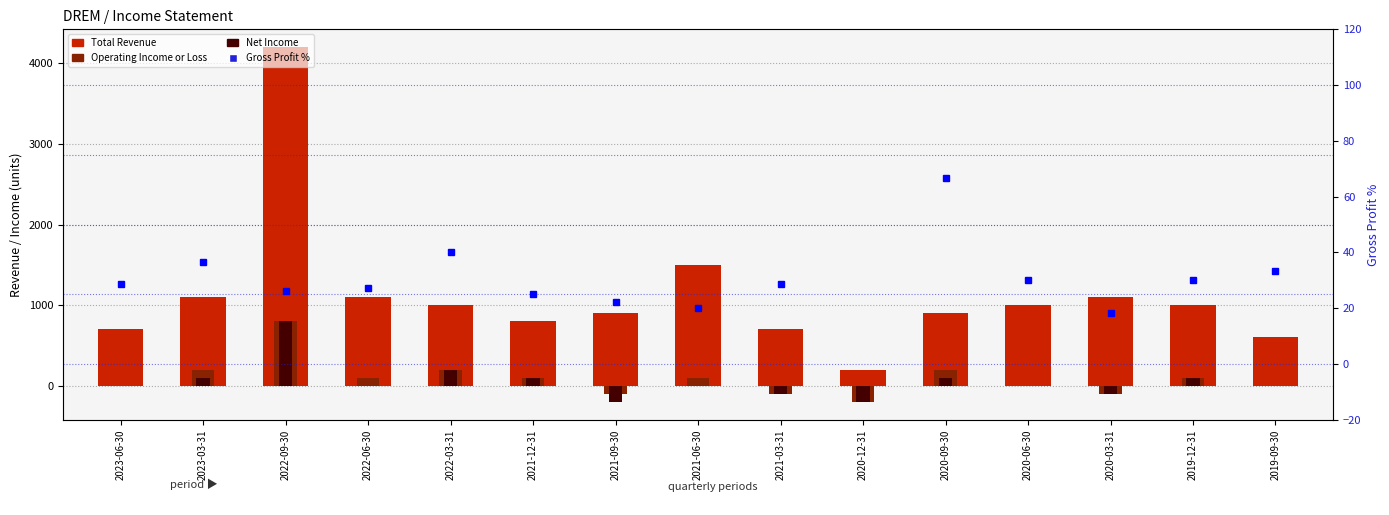

What is the label of the 11th bar from the left?

2020-09-30